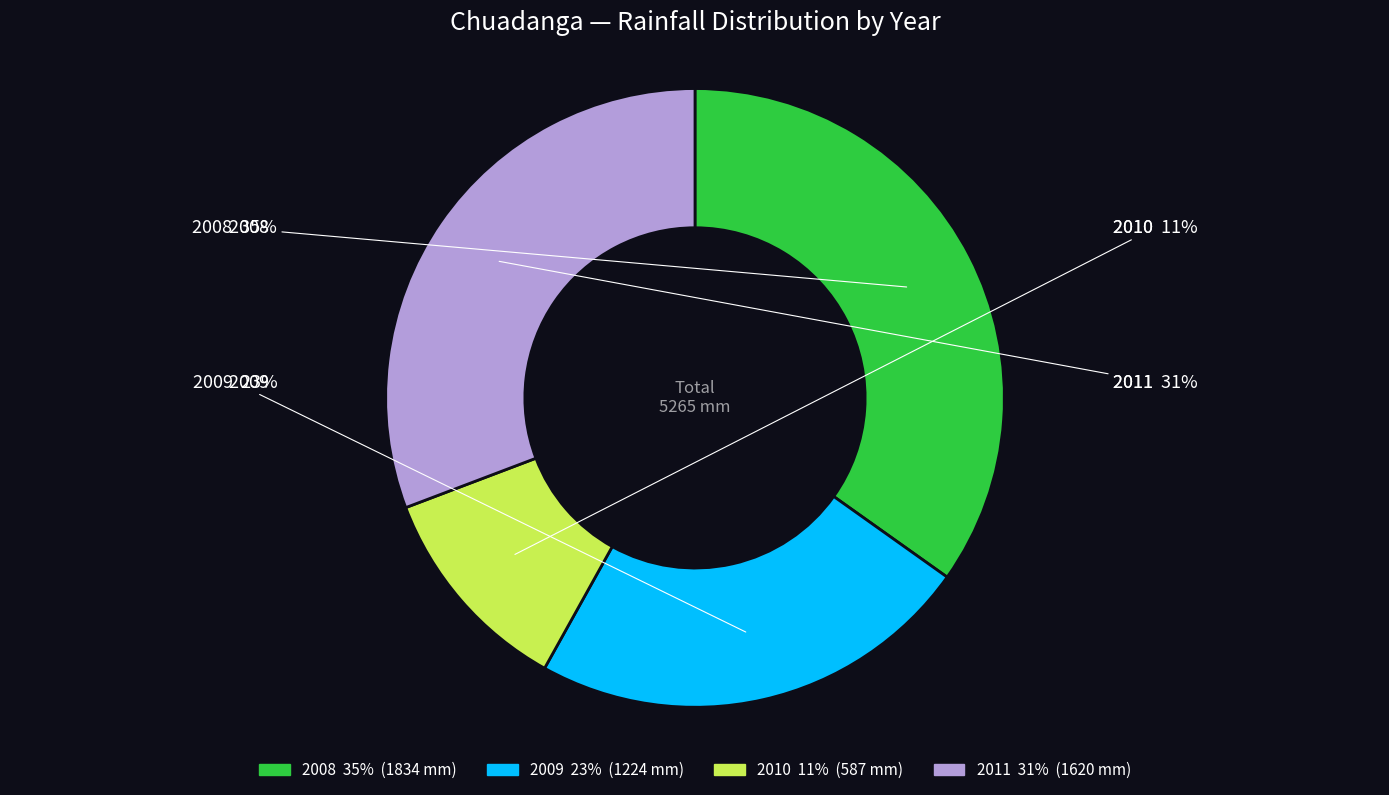

Is the sum of 2011 and 2010 greater than half?

No